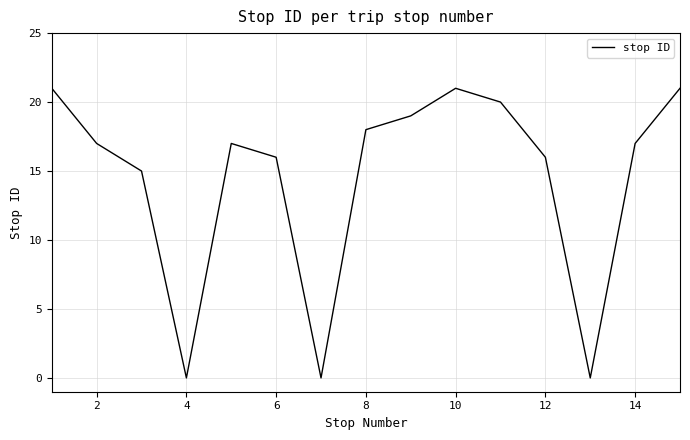

What is the maximum value shown in the chart?

21